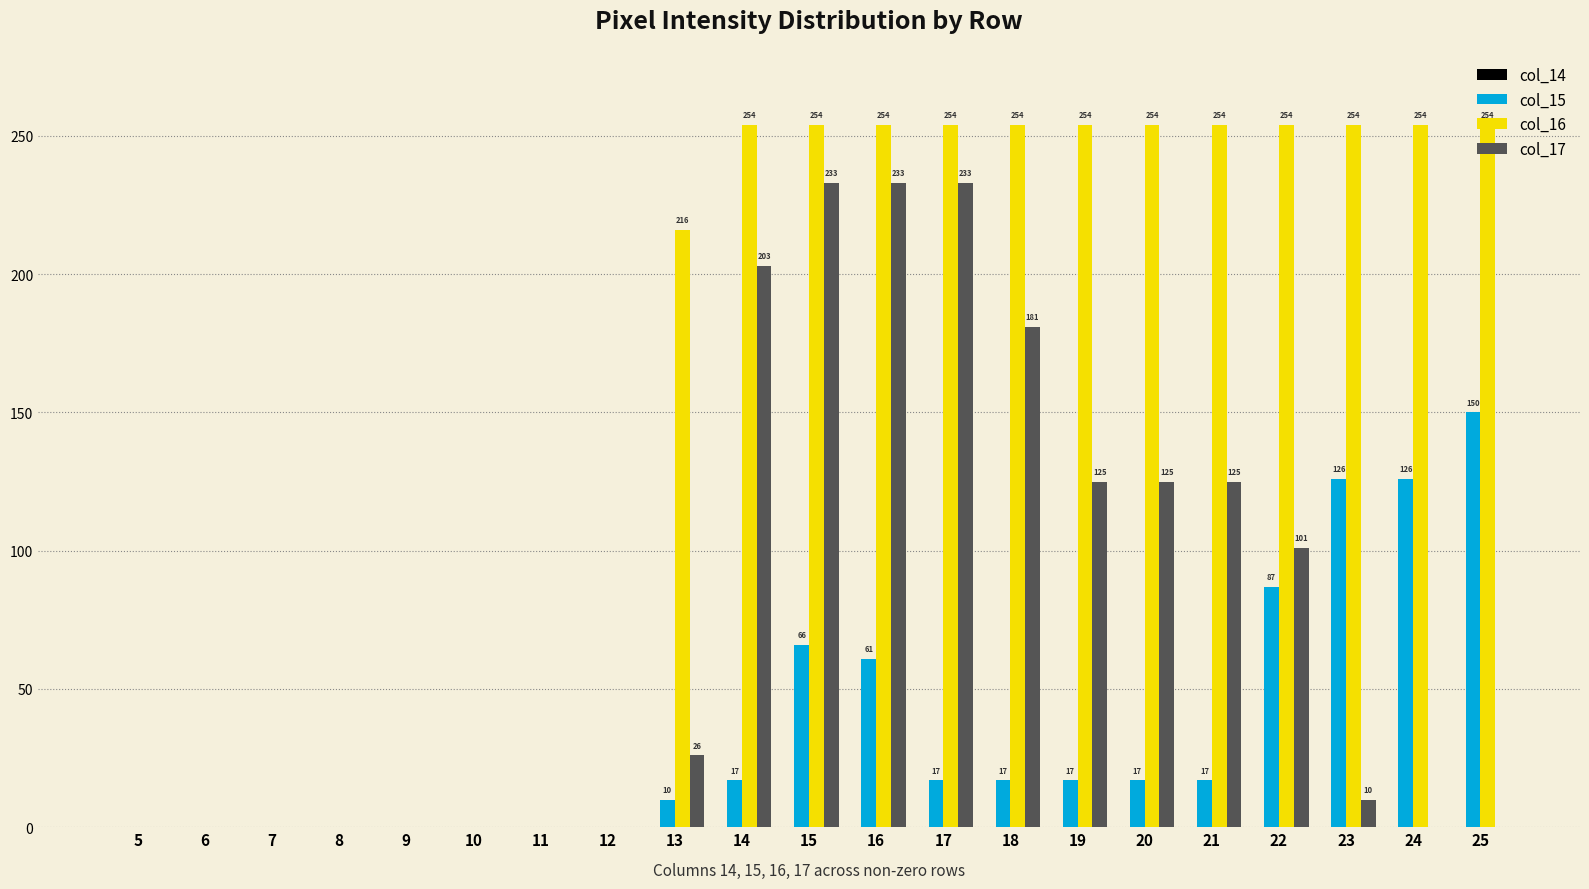

What is the highest value of the col_15 series?

150